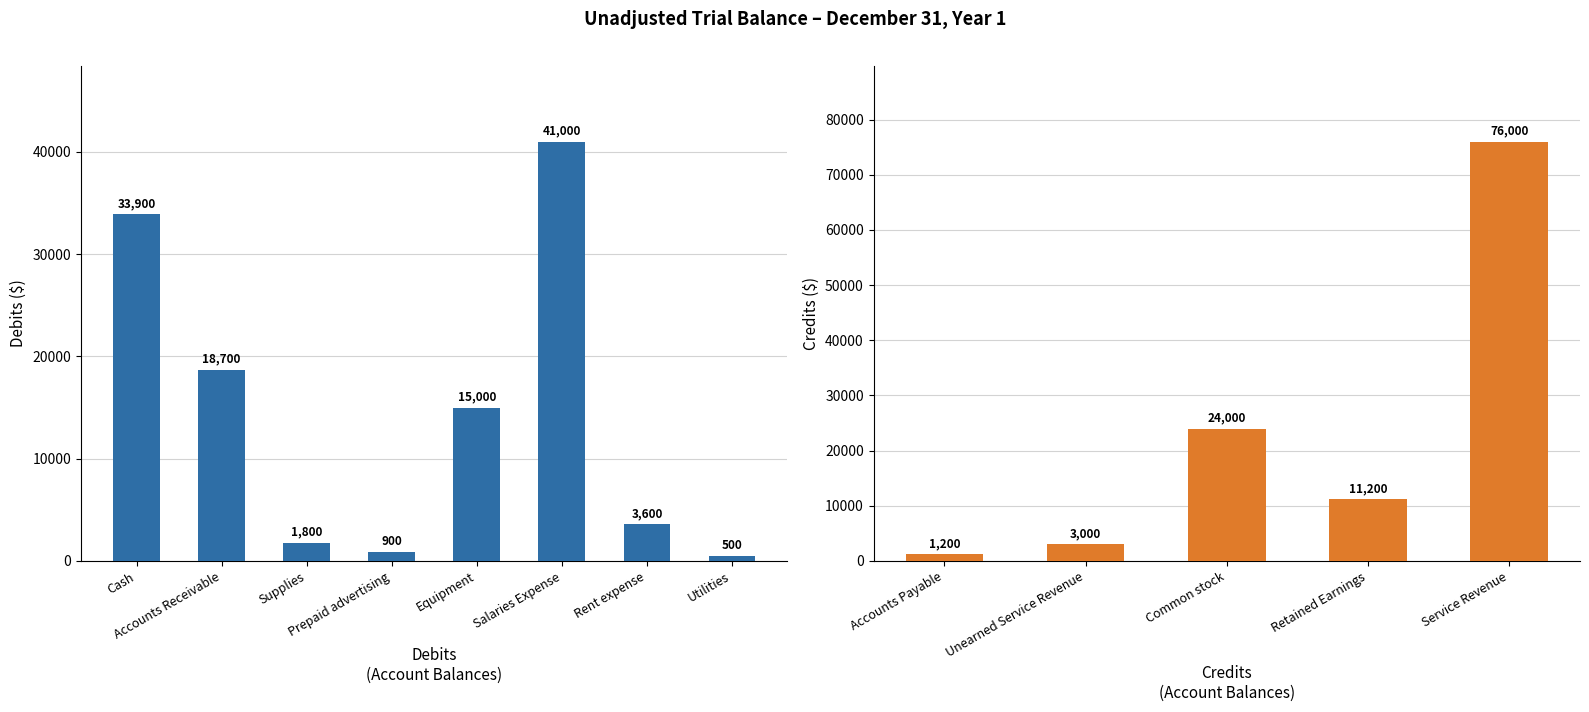

Rank the categories by value from lowest to highest.

Utilities, Prepaid advertising, Supplies, Rent expense, Equipment, Accounts Receivable, Cash, Salaries Expense